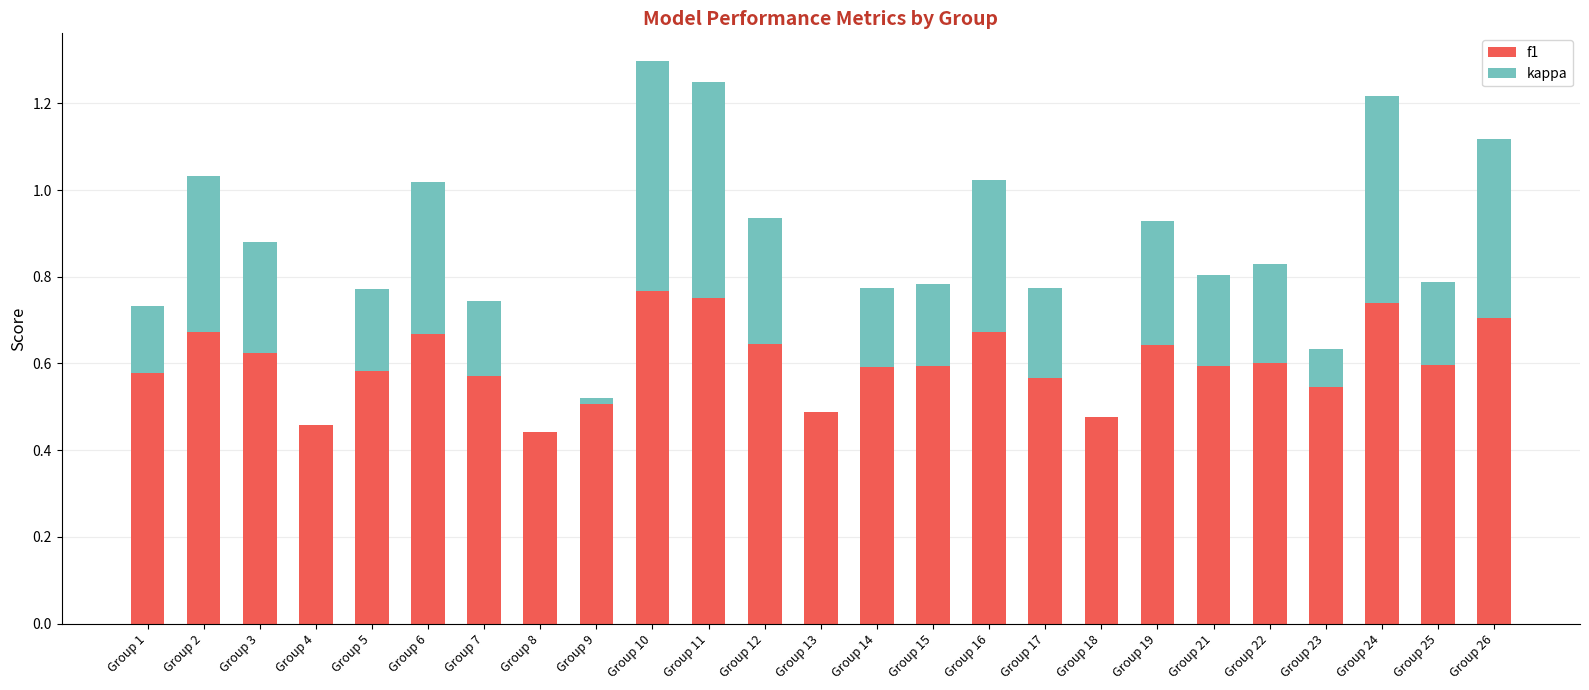

The f1 series shows 0.7 at Group 9. True or false?

False